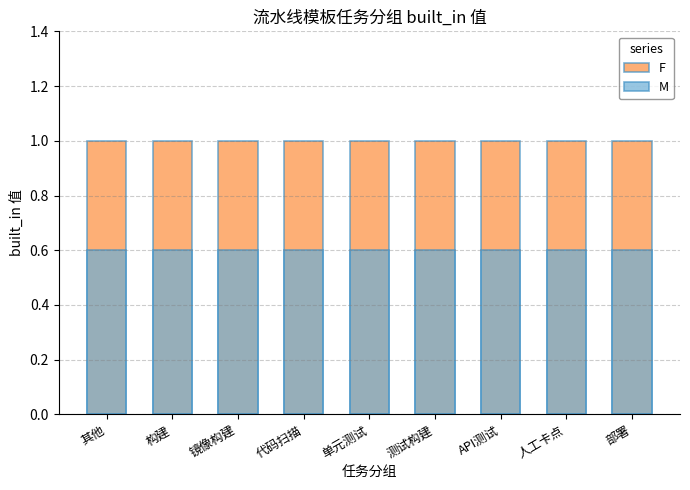

Is the value of M at 人工卡点 greater than the value of F at 构建?

No